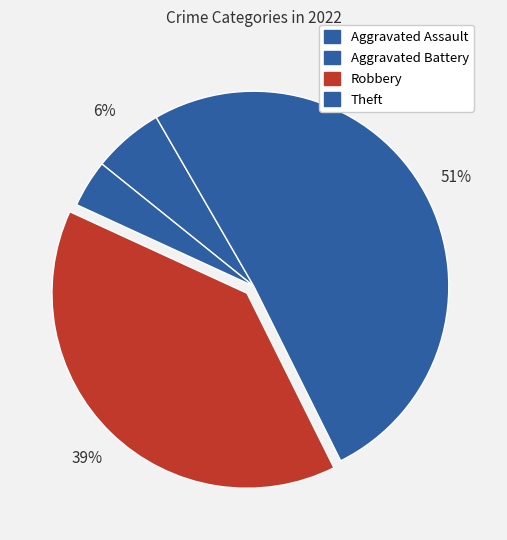

What percentage is NOT represented by Aggravated Assault?

94.1%